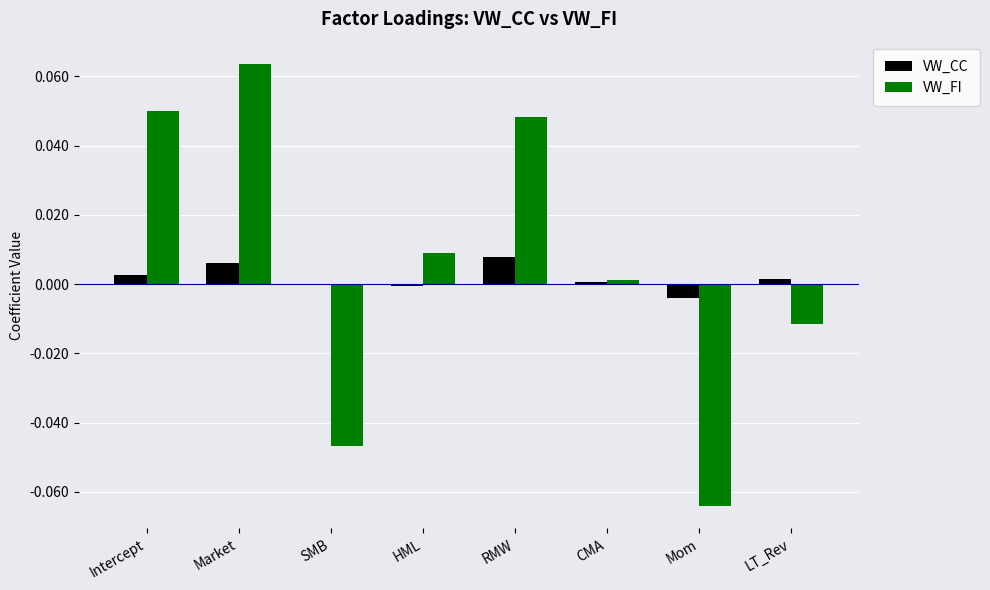

The VW_FI series shows -0.0 at SMB. True or false?

True